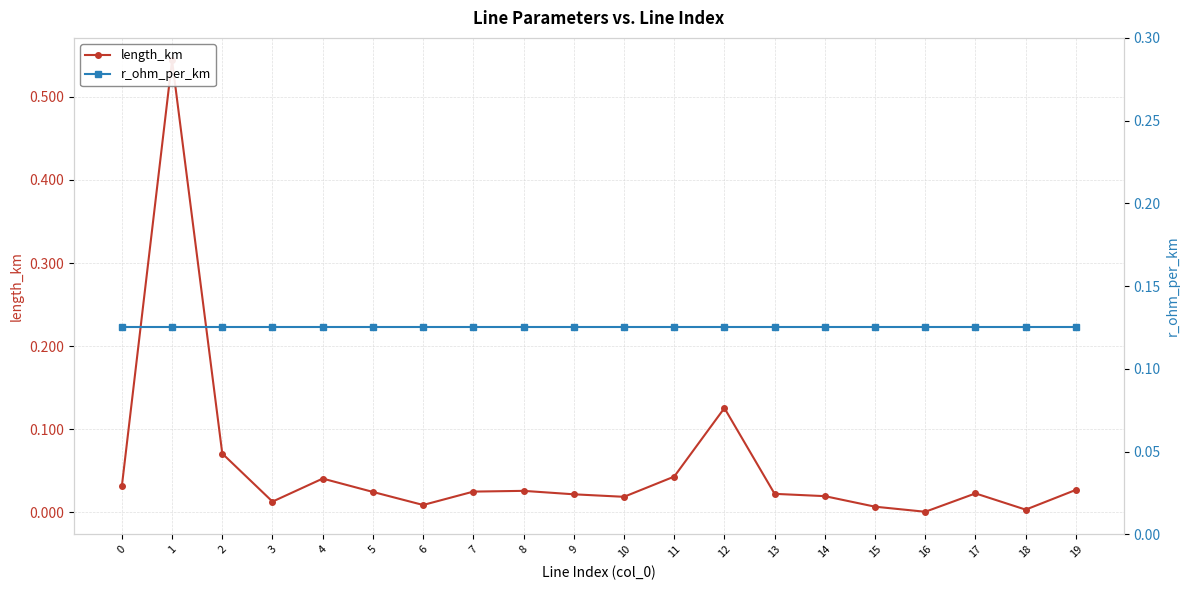

At which category does the chart reach its peak across all series?

1